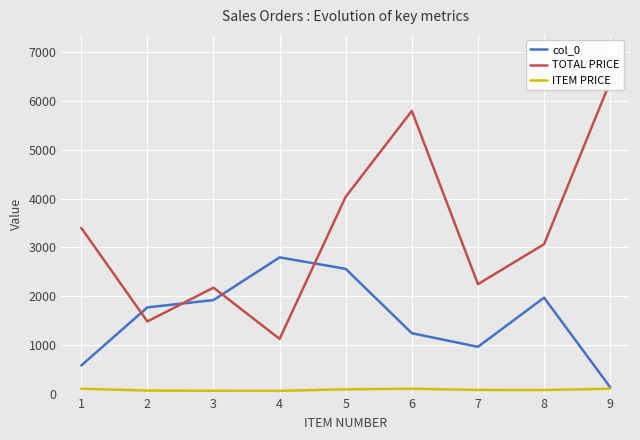

Which category has the lowest value in the ITEM PRICE series?

4